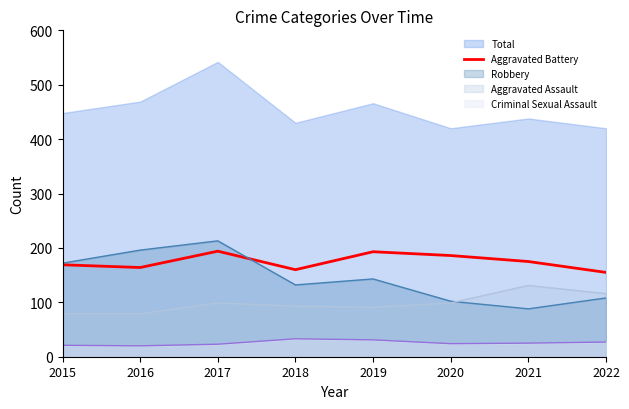

Where is the data nearest to the value 174?

2021